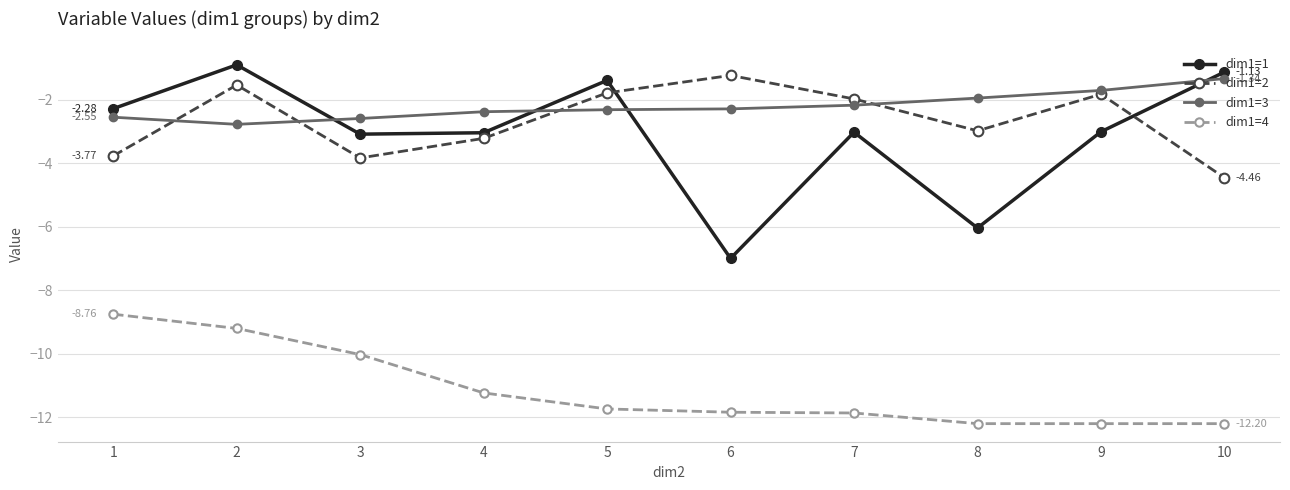

What is the difference between the maximum and minimum values in the dim1=4 series?

3.4